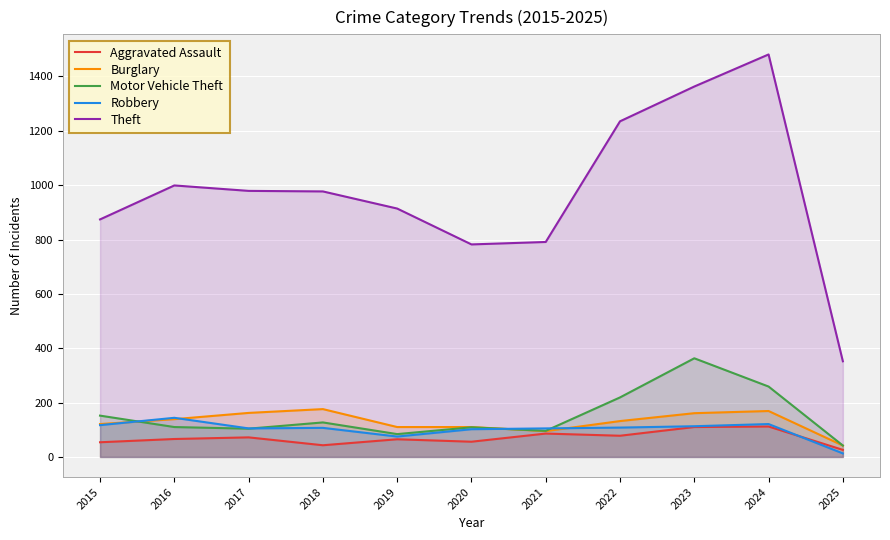

The Theft series shows 1472 at 2016. True or false?

False